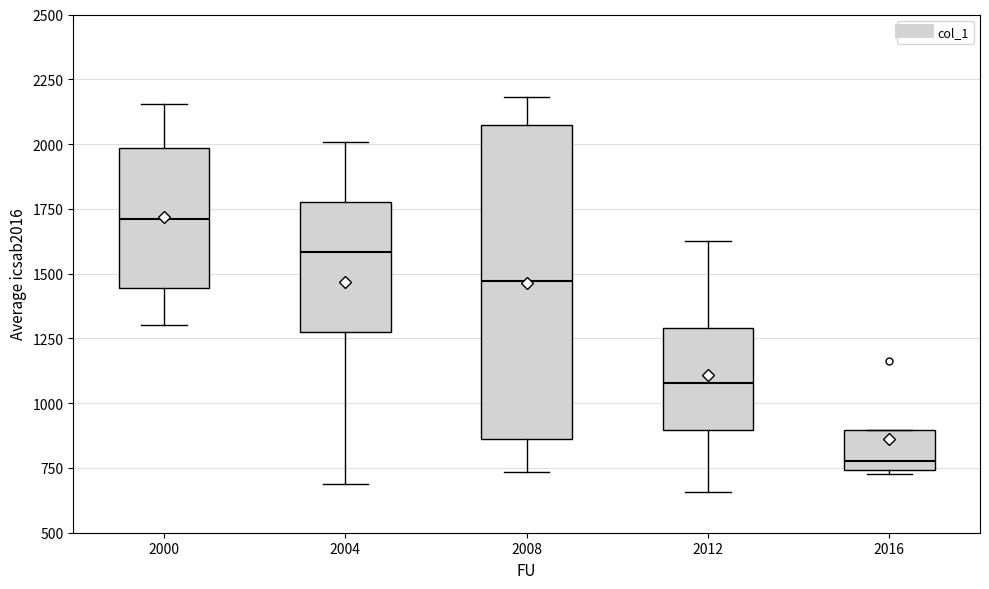

Reading left to right, read every box against the y-axis: the position of its median line, the range the box covers, and the ends of its whiskers. The values are not printed on the chart, so give them approximately, as read against the axis.

2000: median 1700, box 1450 to 2000, whiskers 1300 to 2150
2004: median 1600, box 1250 to 1800, whiskers 700 to 2000
2008: median 1450, box 850 to 2050, whiskers 750 to 2200
2012: median 1100, box 900 to 1300, whiskers 650 to 1650
2016: median 800, box 750 to 900, whiskers 700 to 900